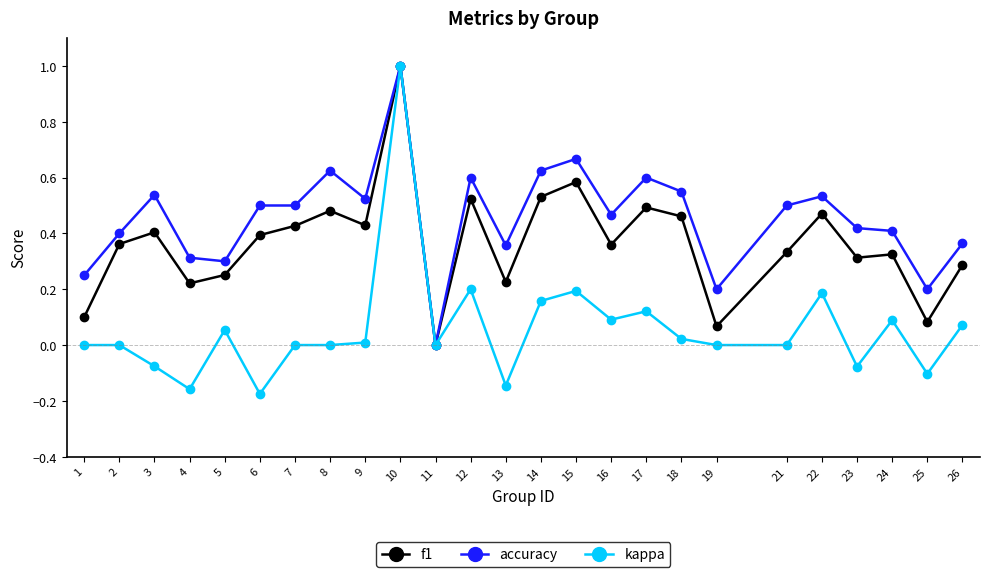

True or false: kappa has more than 0 interior local peaks.

True